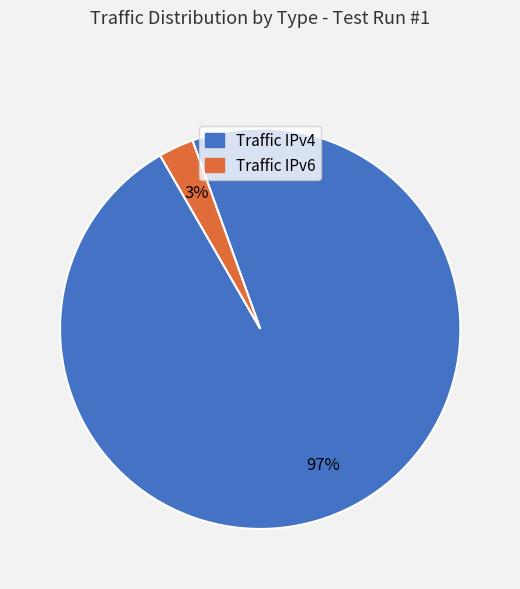

Do Traffic IPv4 and Traffic IPv6 together represent more than half of the pie?

Yes